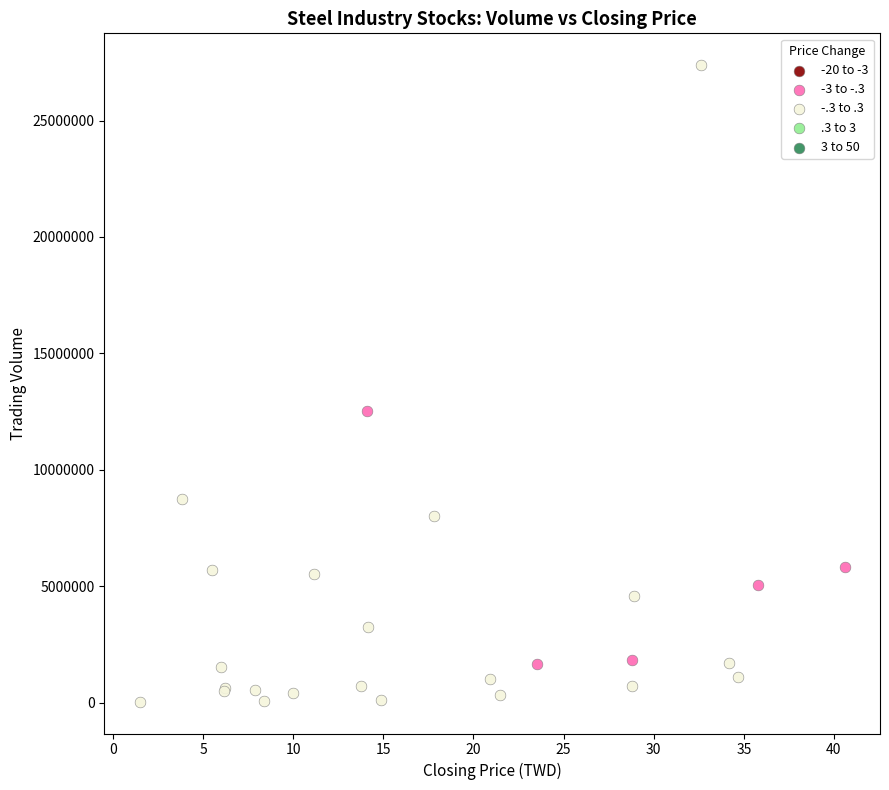

Which series has the widest spread of Y values?

-.3 to .3